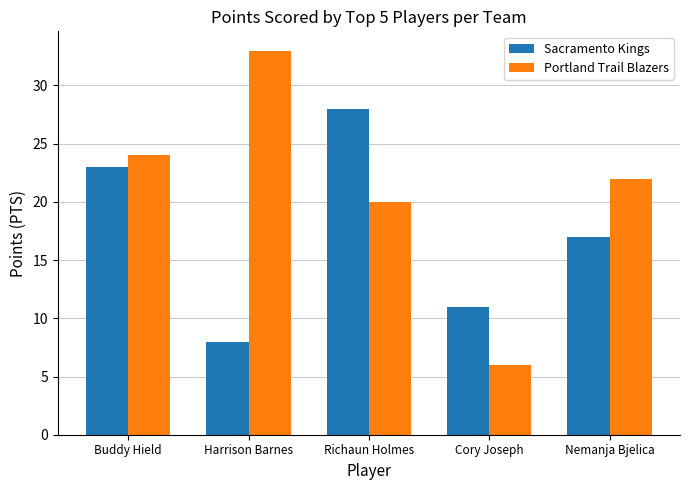

What is the approximate value of Portland Trail Blazers at Harrison Barnes, to the nearest 10?

30